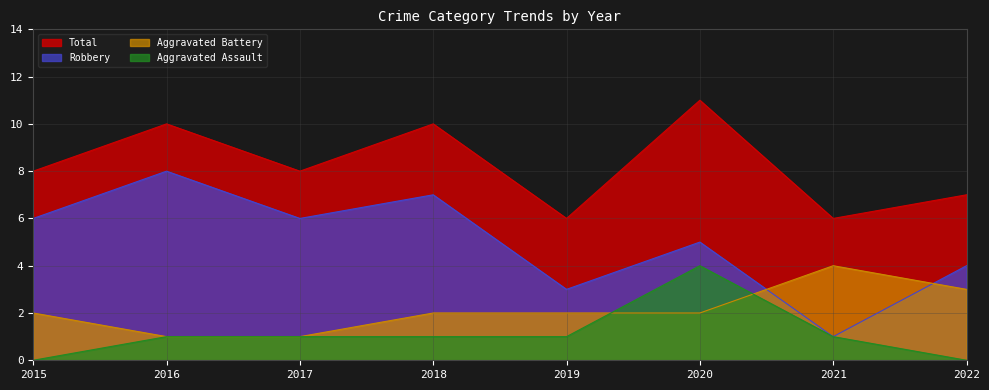

What is the difference between the maximum and minimum values in the Aggravated Assault series?

4